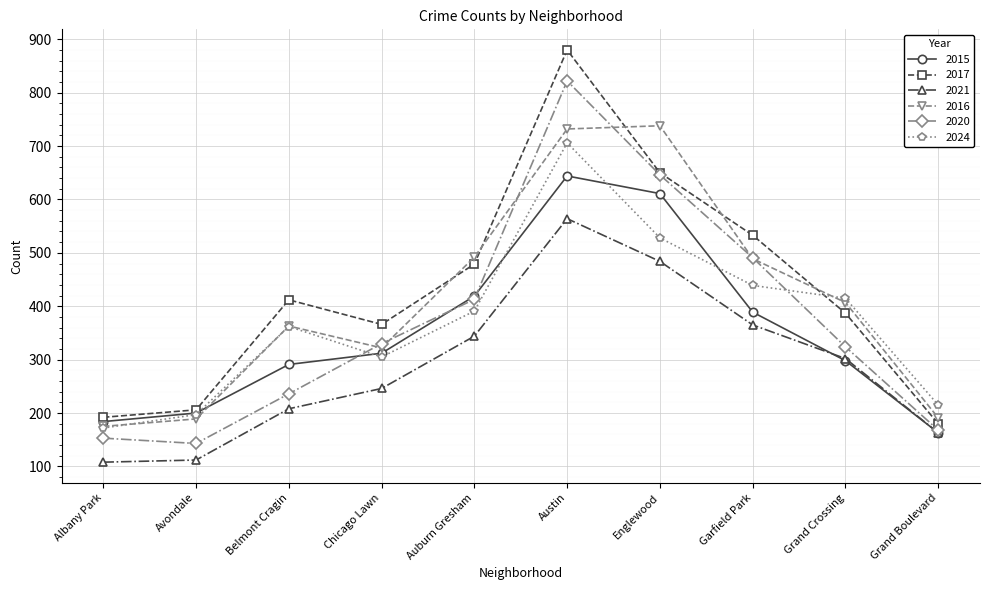

How many interior local peaks does the 2017 series have?

2